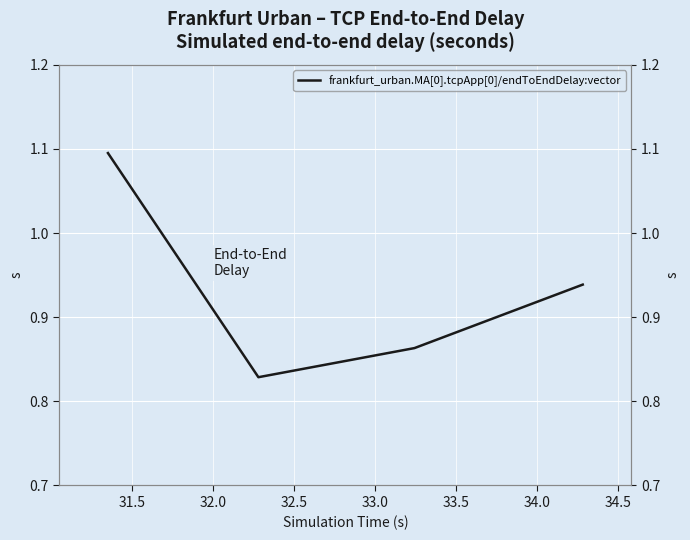

True or false: the data has more than 0 interior local peaks.

False